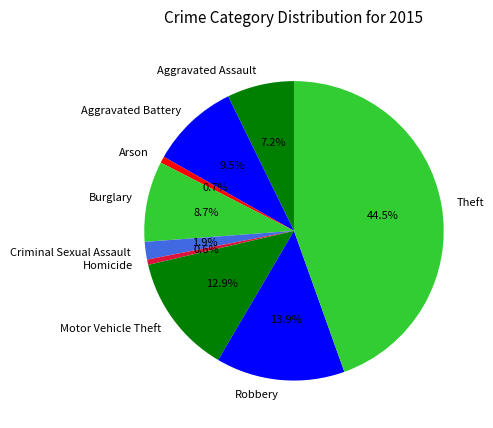

To the nearest percent, what is the combined percentage of Homicide and Aggravated Assault?

8%